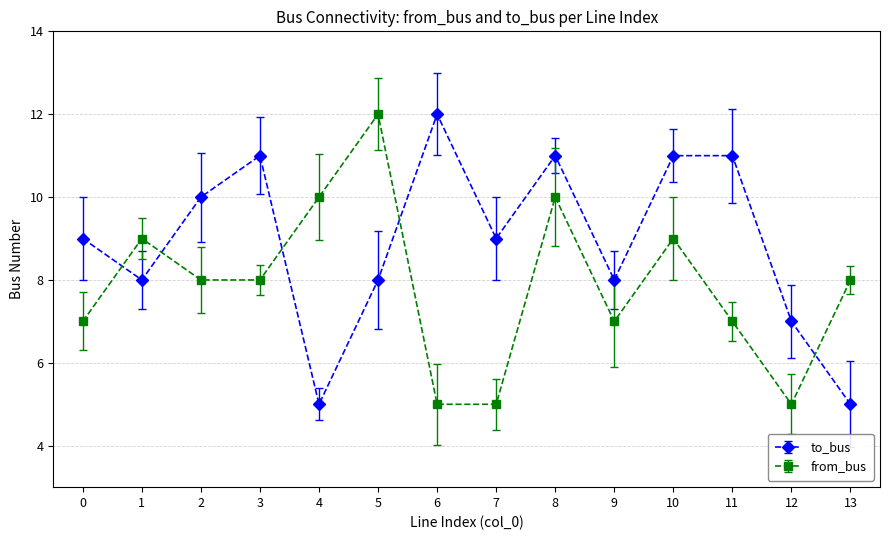

What is the minimum value shown in the chart?

5